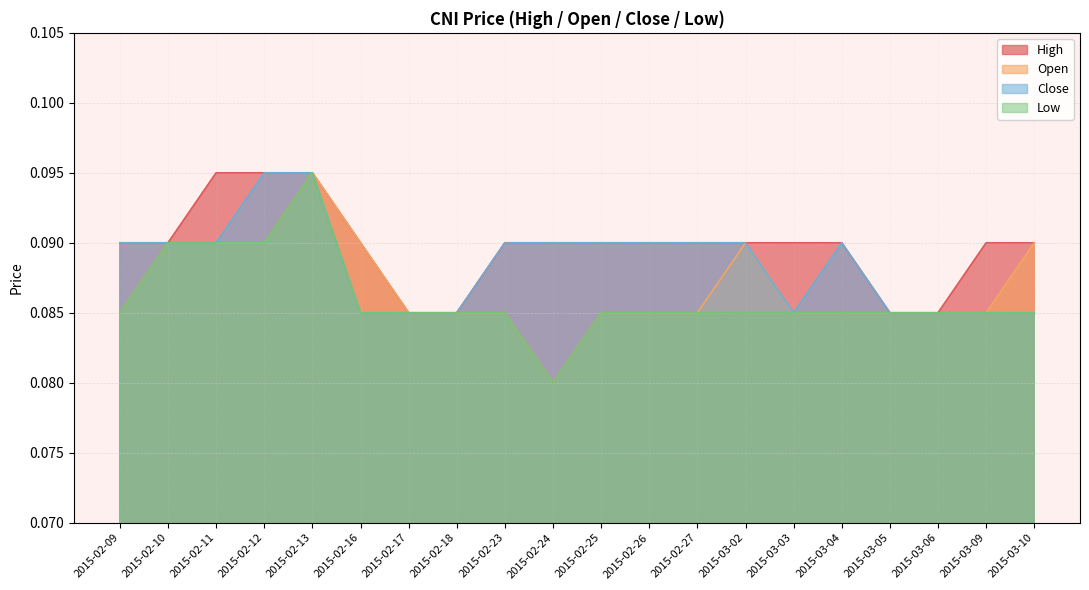

Which has a higher value, 2015-02-24 or 2015-02-16?

2015-02-24